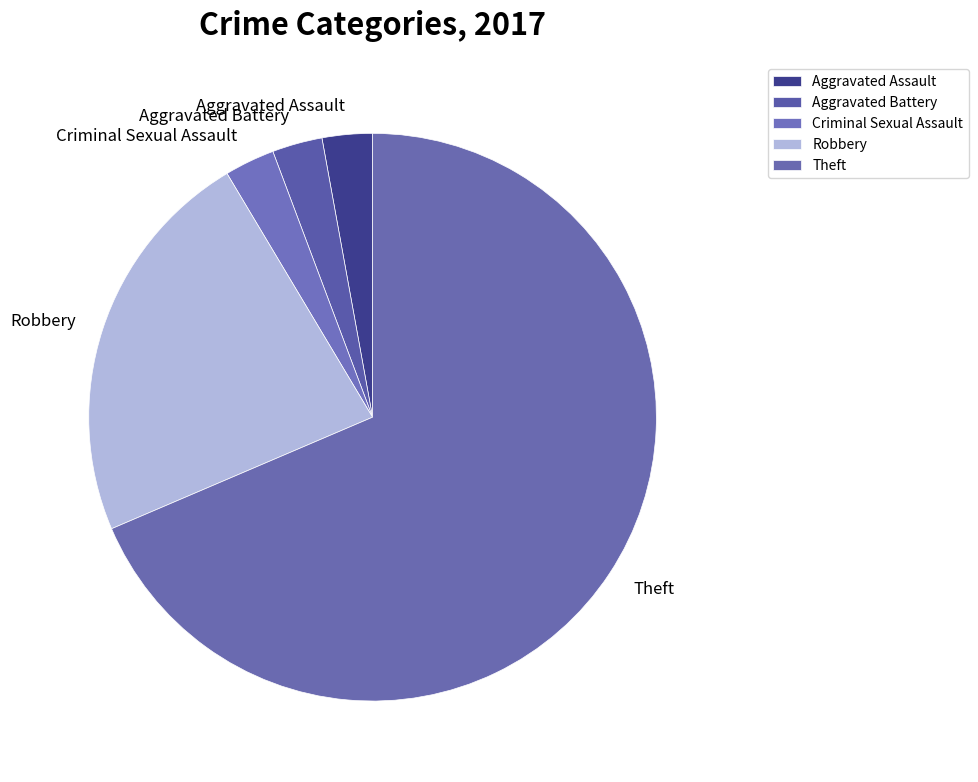

Which category has the biggest portion of the pie?

Theft